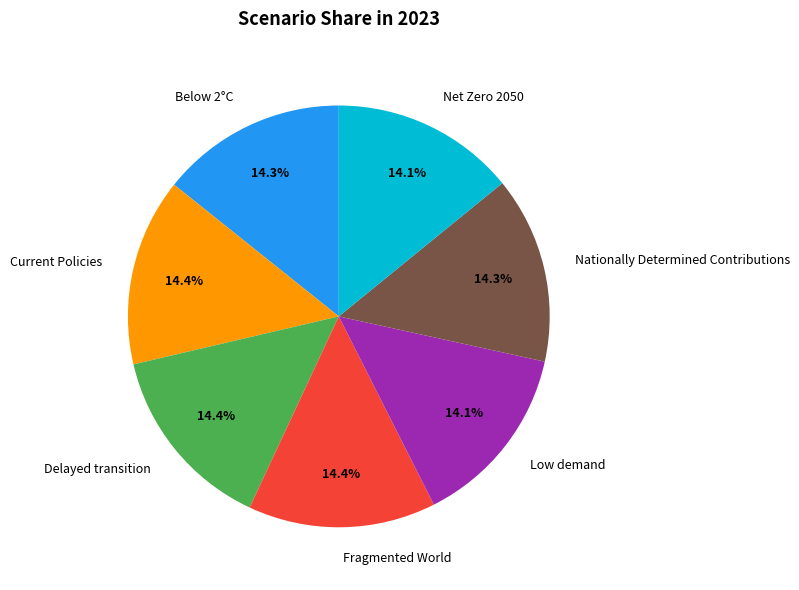

True or false: Net Zero 2050 accounts for 14% of the total.

True